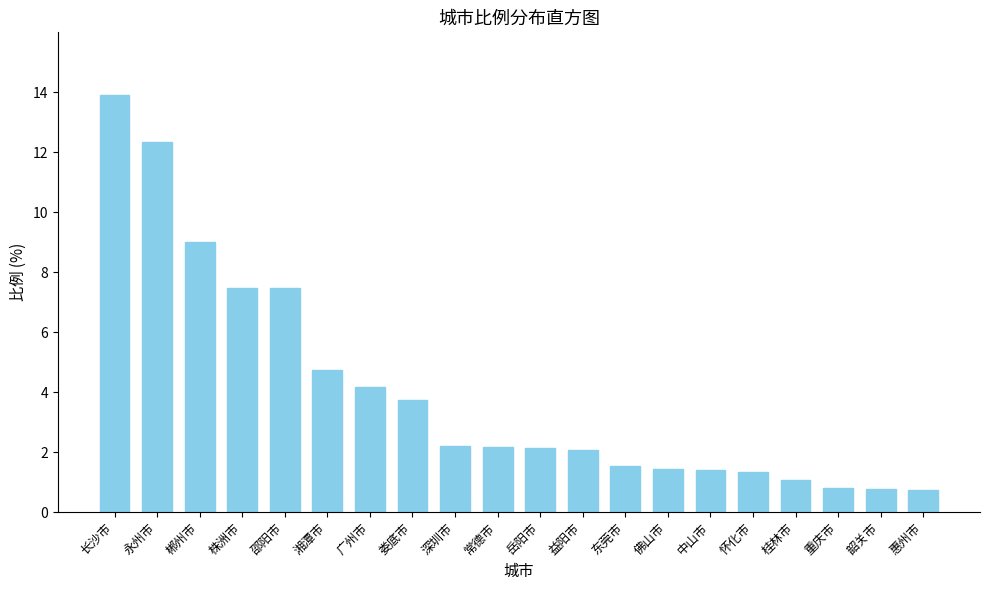

True or false: the data shows 0.8 at 重庆市.

True